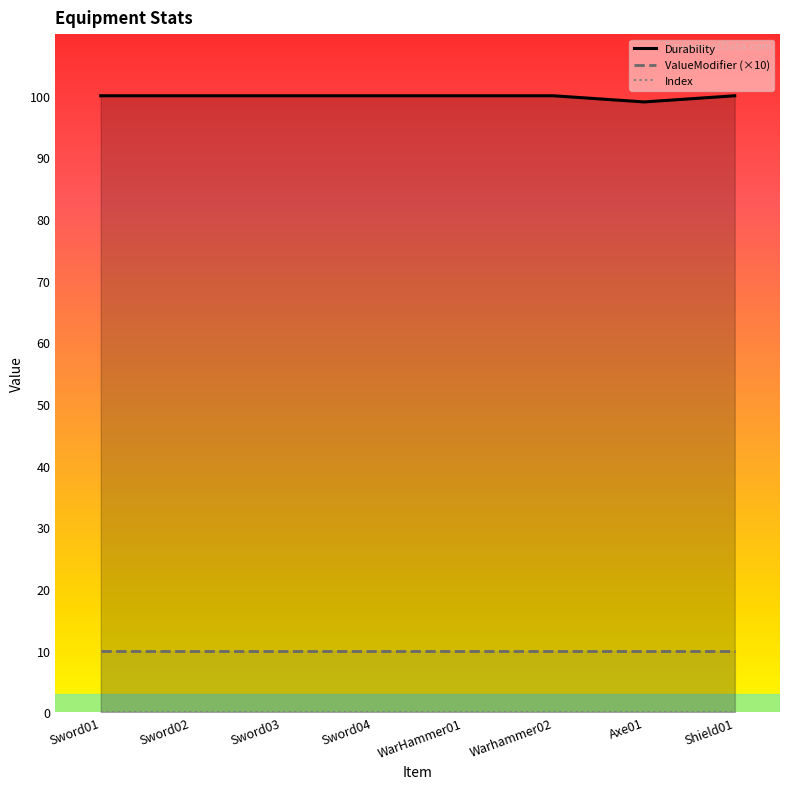

What is the difference between the second highest and minimum values in the Durability series?

1